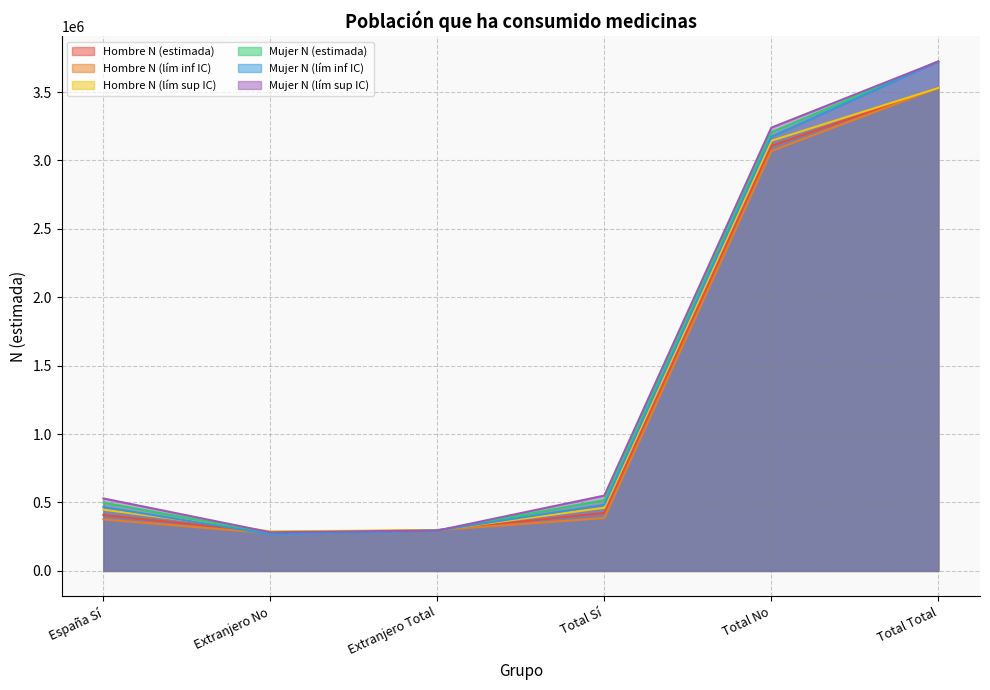

The value of Mujer N (estimada) at Total No is 3205389. True or false?

True